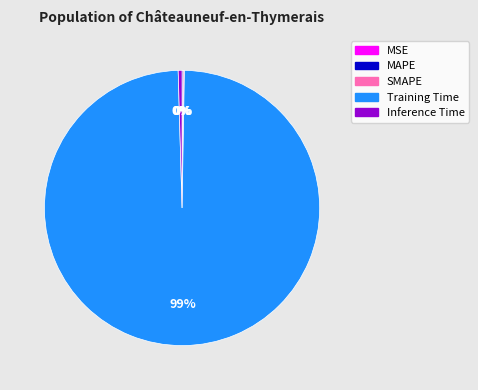

Does any single category account for the majority?

Yes